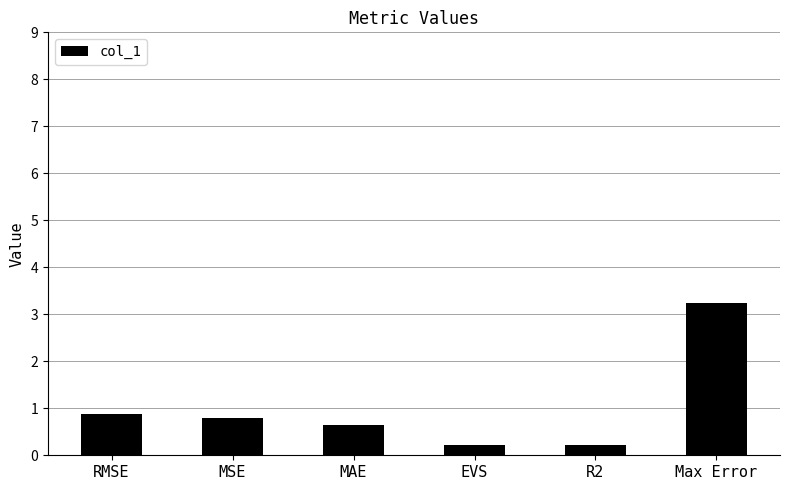

What is the maximum value shown in the chart?

3.2